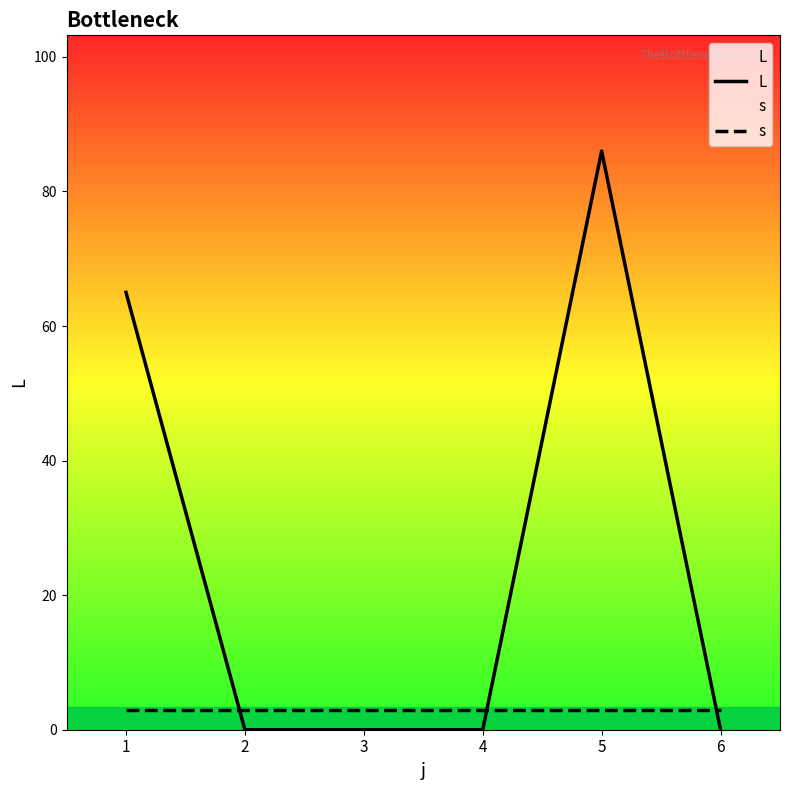

How many intersections are there between s and L?

3